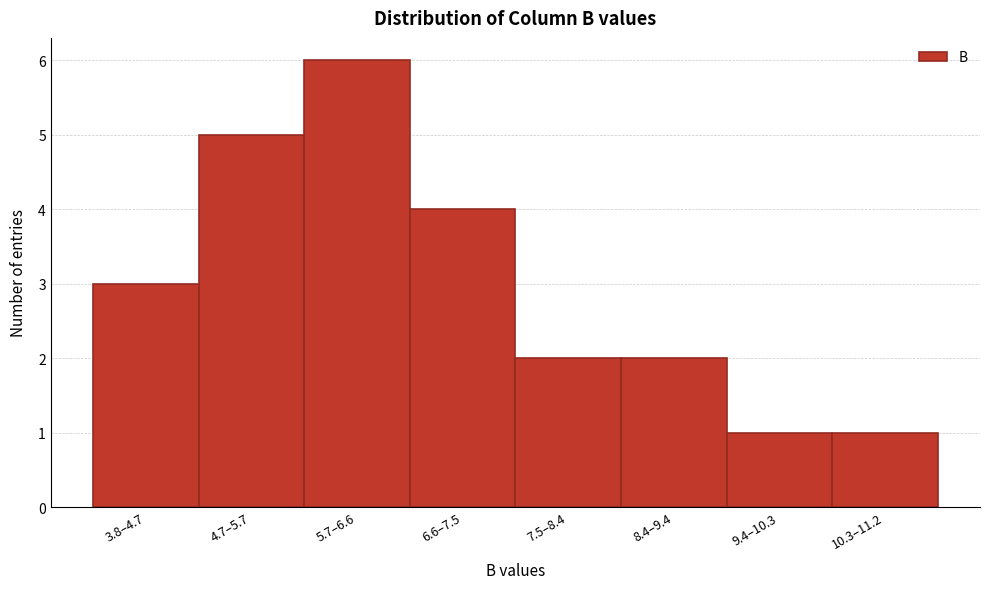

Reading left to right, transcribe all the data shown in this chart.

3	5	6	4	2	2	1	1